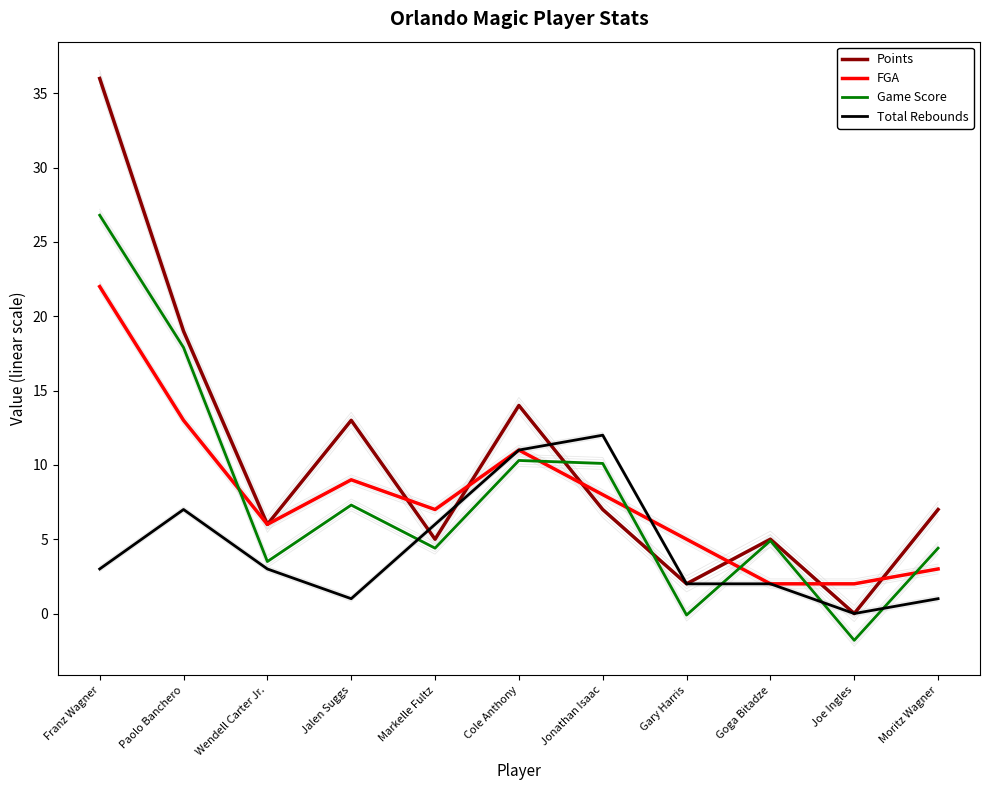

Rank the series at Franz Wagner from highest to lowest value.

Points, Game Score, FGA, Total Rebounds